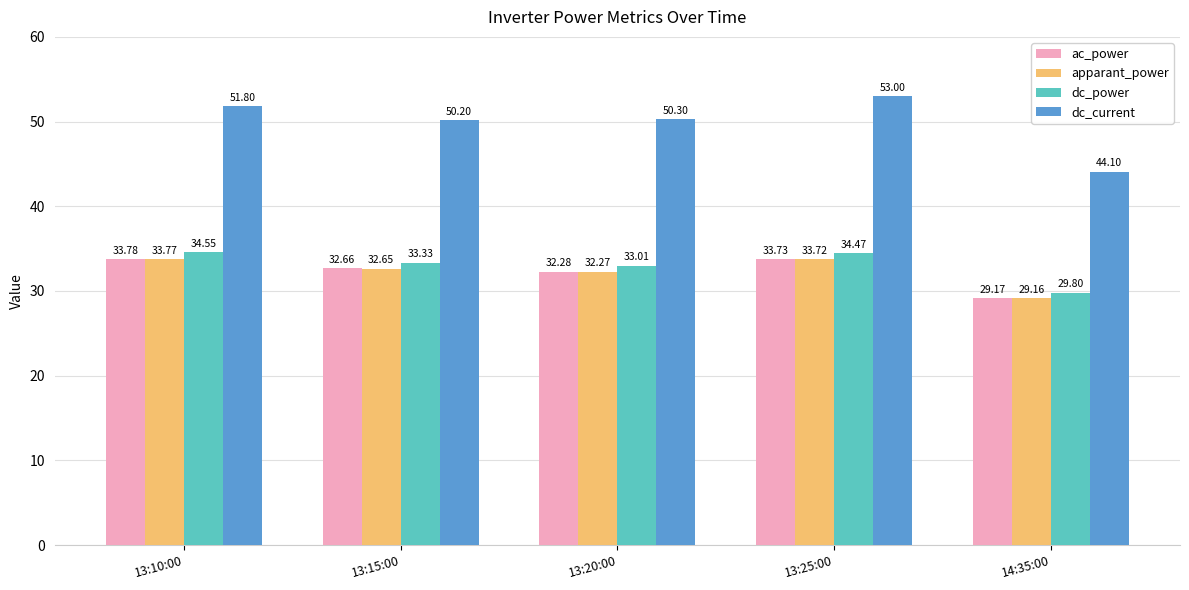

At which label does dc_power reach its peak?

13:10:00